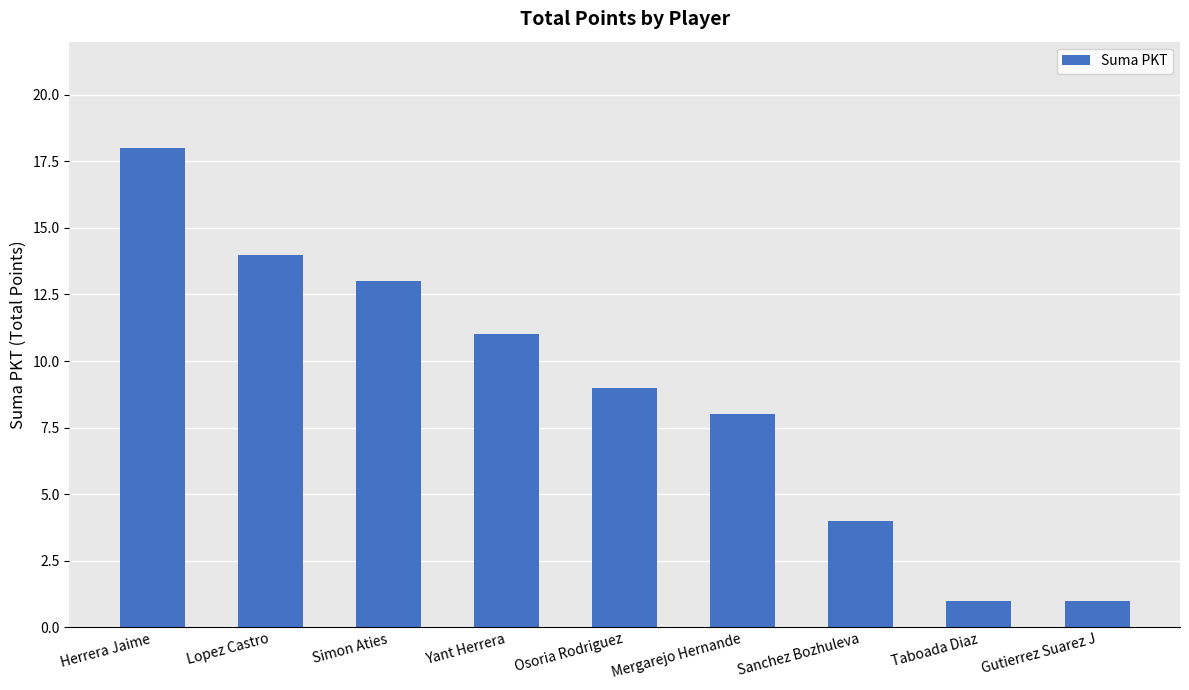

What is the label of the 5th bar from the right?

Osoria Rodriguez